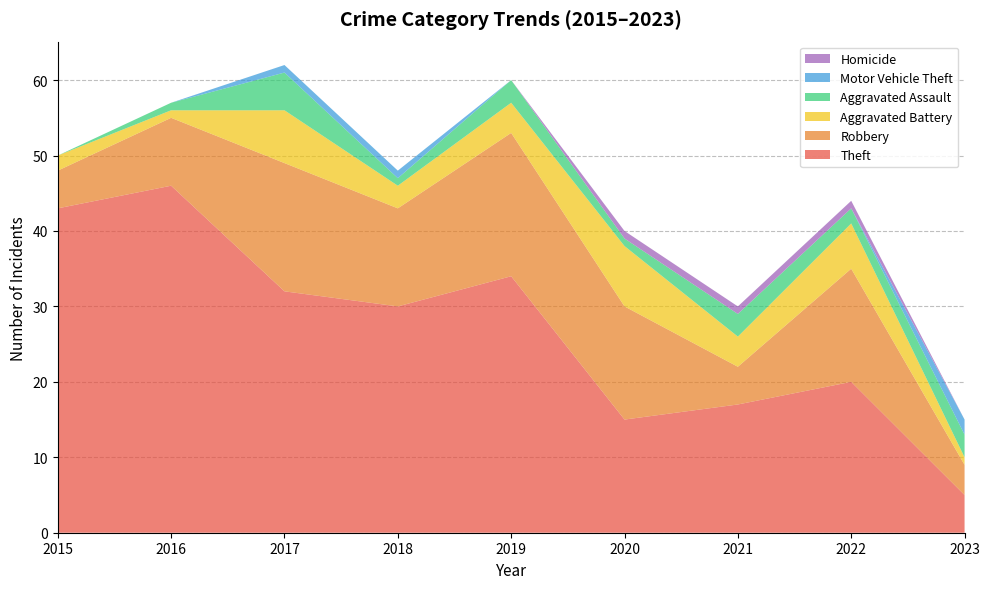

Reading right to left, list all the values displayed in this chart.

Theft: 2023=5	2022=20	2021=17	2020=15	2019=34	2018=30	2017=32	2016=46	2015=43
Robbery: 2023=4	2022=15	2021=5	2020=15	2019=19	2018=13	2017=17	2016=9	2015=5
Aggravated Battery: 2023=1	2022=6	2021=4	2020=8	2019=4	2018=3	2017=7	2016=1	2015=2
Aggravated Assault: 2023=3	2022=2	2021=3	2020=1	2019=3	2018=1	2017=5	2016=1	2015=0
Motor Vehicle Theft: 2023=2	2022=0	2021=0	2020=0	2019=0	2018=1	2017=1	2016=0	2015=0
Homicide: 2023=0	2022=1	2021=1	2020=1	2019=0	2018=0	2017=0	2016=0	2015=0